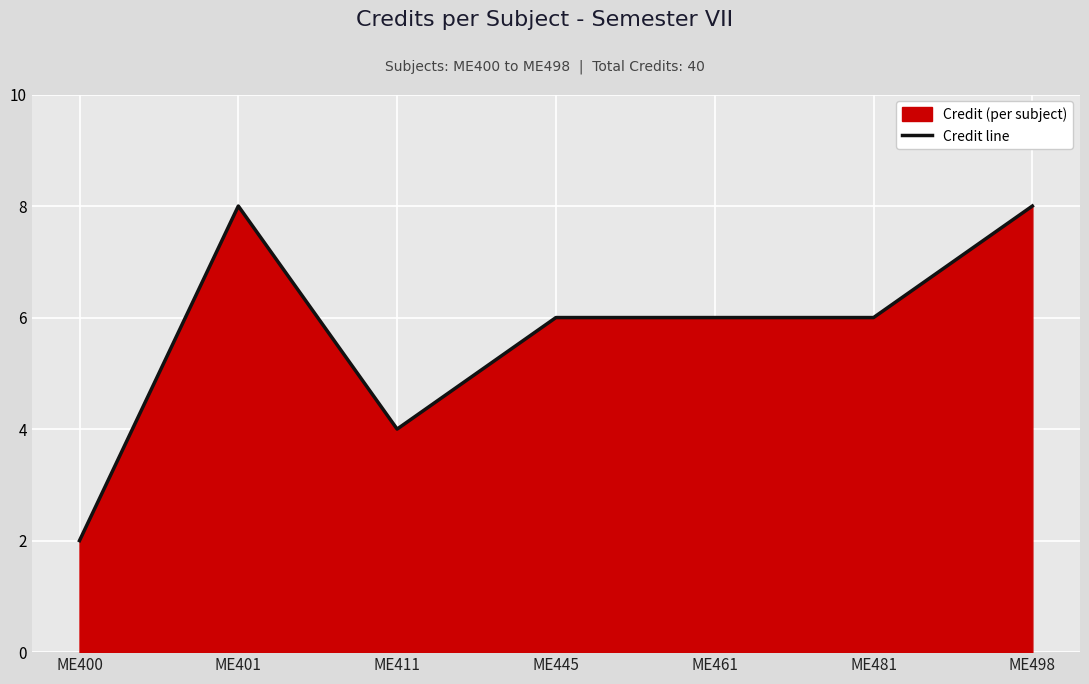

What is the difference between the maximum and second lowest values?

4